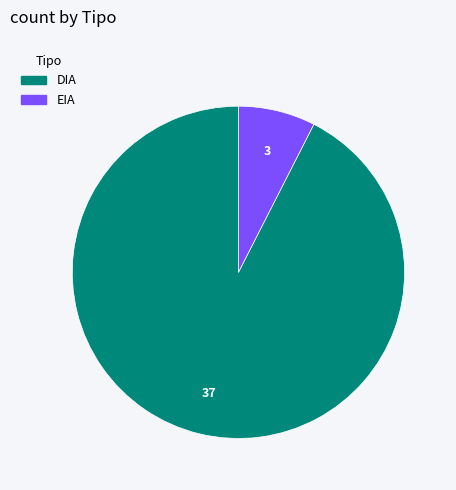

How many slices are in this pie chart?

2